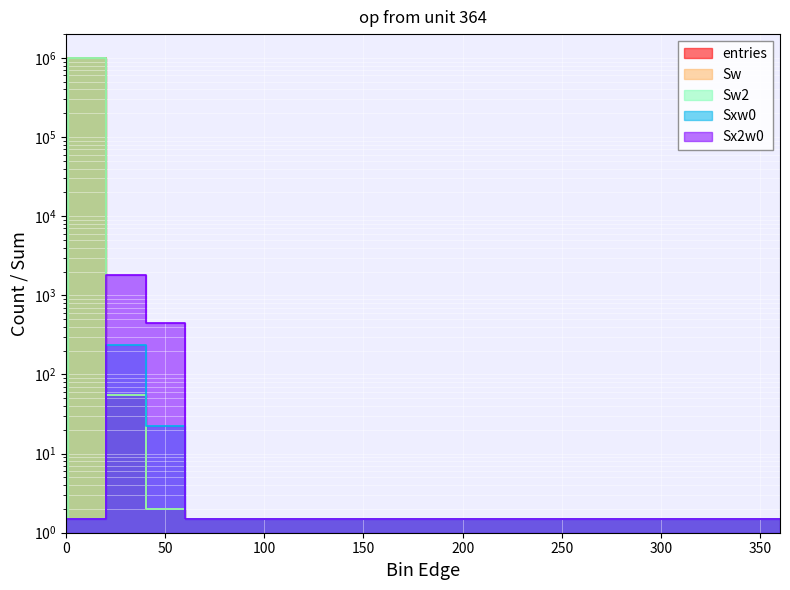

What is the maximum value shown in the chart?

999946.0